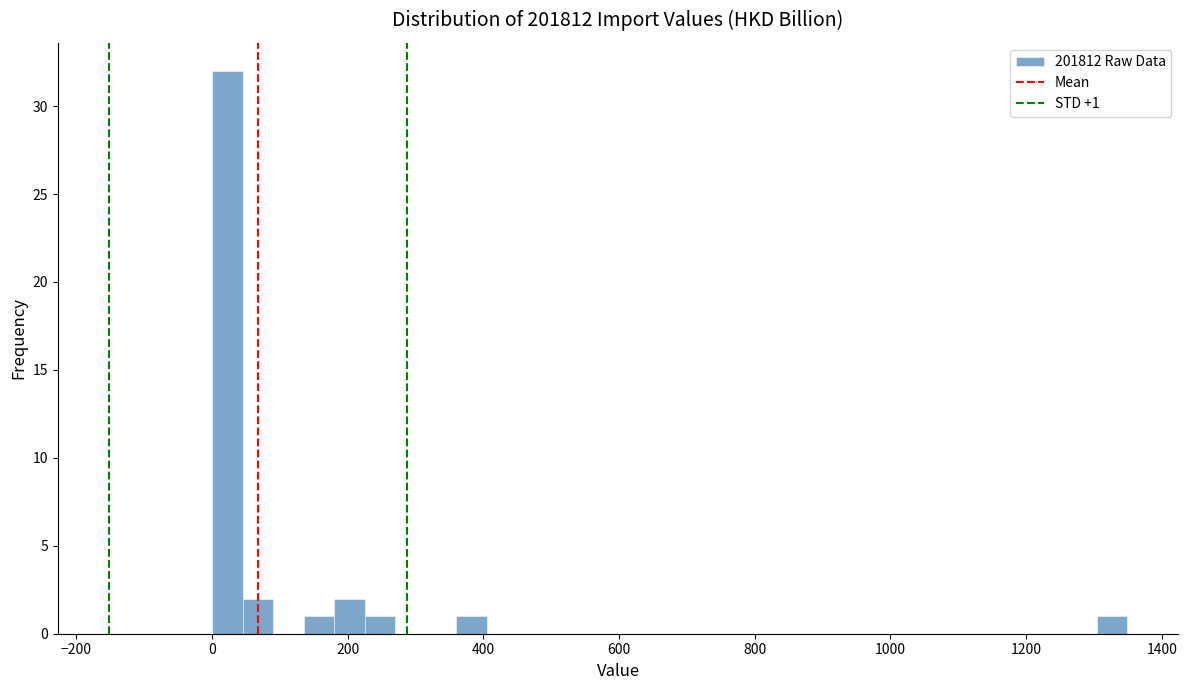

Read against the x-axis, roughly where is the centre of the tallest bar?

20